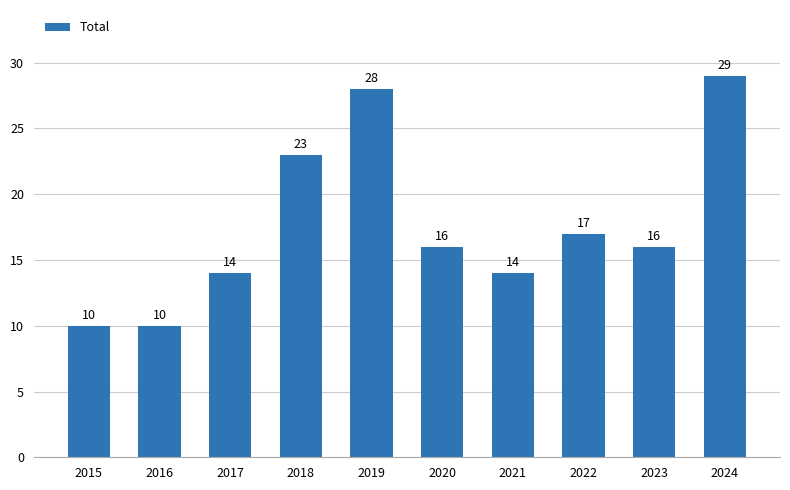

Reading left to right, transcribe all the data shown in this chart.

2015=10	2016=10	2017=14	2018=23	2019=28	2020=16	2021=14	2022=17	2023=16	2024=29